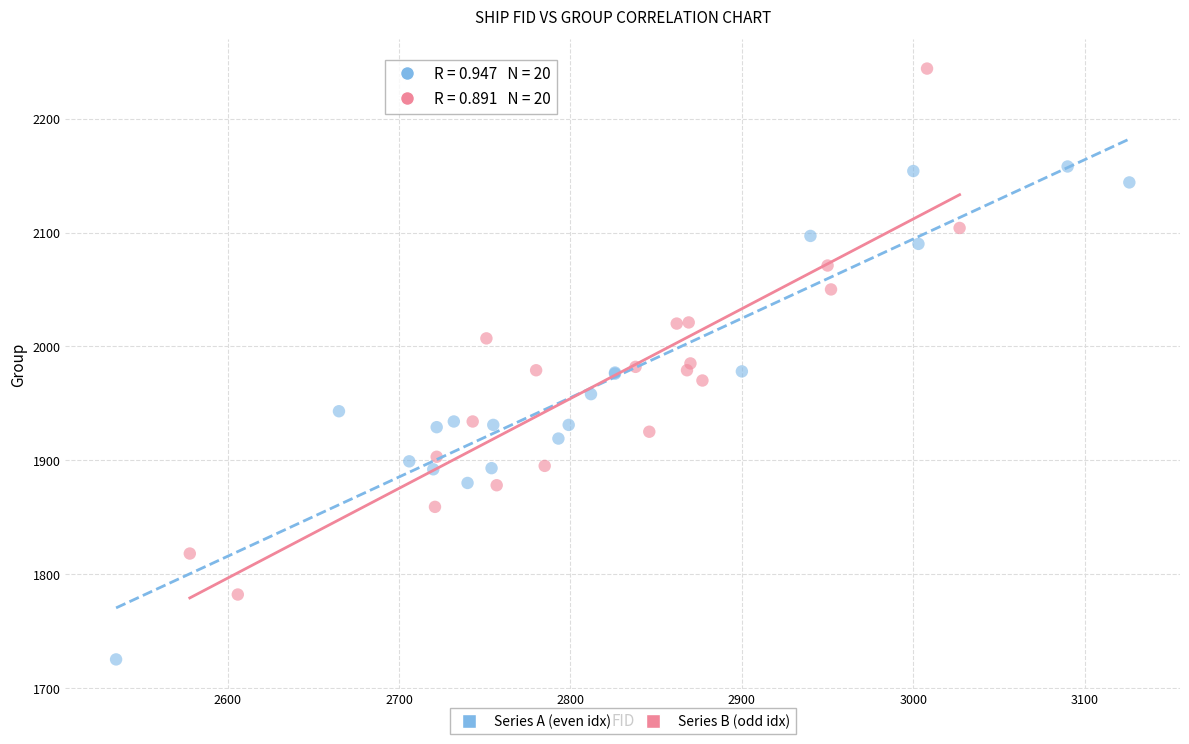

What are all the series names shown in the legend?

Series A (even idx), Series B (odd idx)